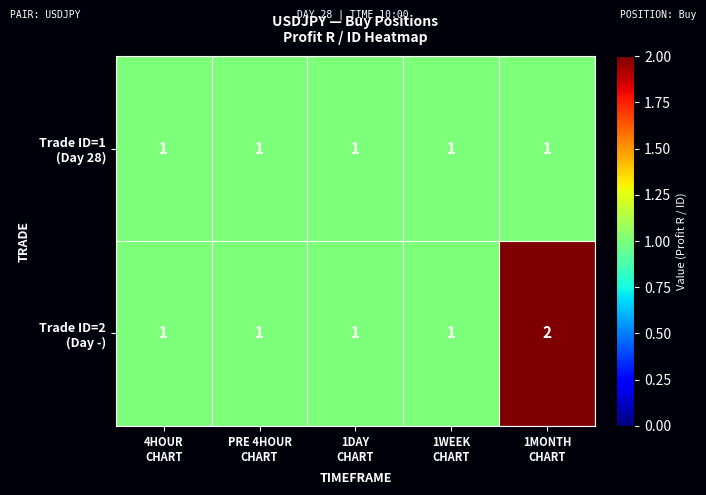

How many series are shown in this chart?

2